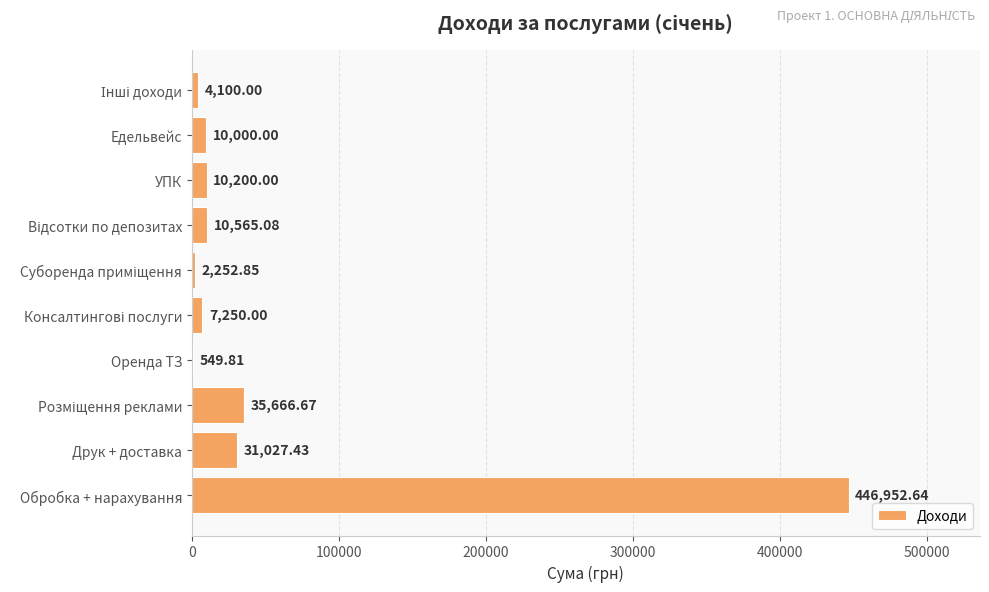

What is the change in value from УПК to Едельвейс?

-200.0